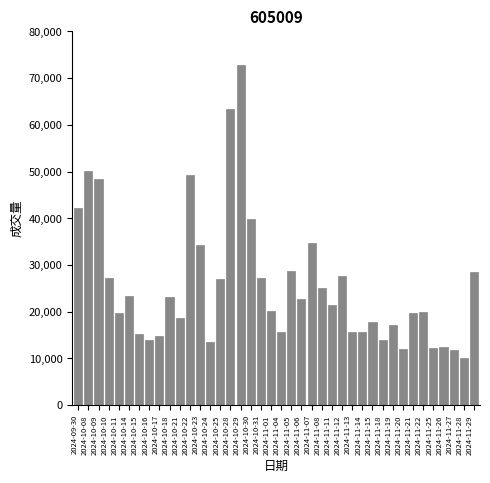

What is the ratio of the value at 2024-11-08 to the value at 2024-10-16?

1.8